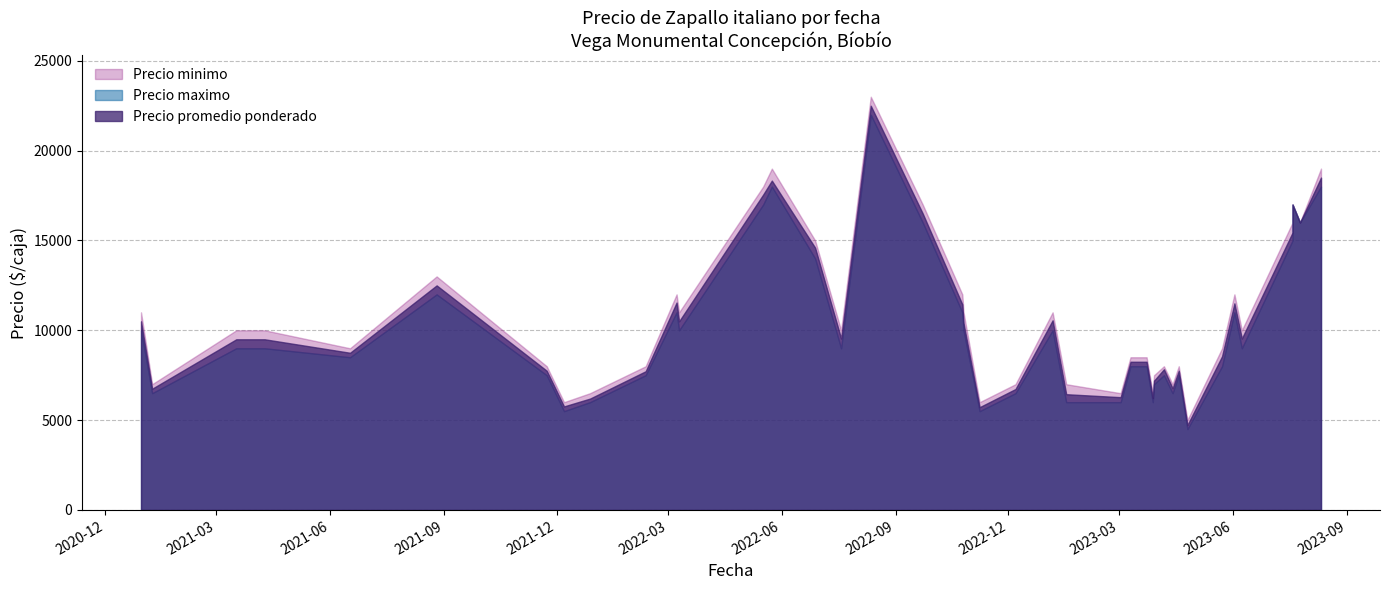

True or false: Precio promedio ponderado has a value of 7750 at 6.

True